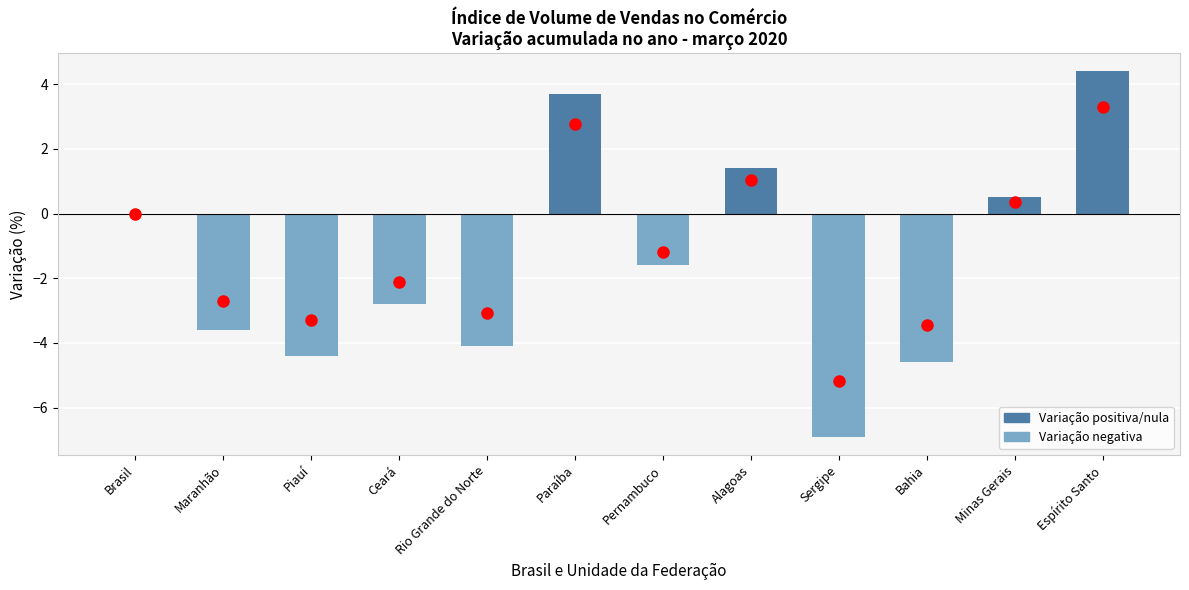

Reading left to right, list all the values displayed in this chart.

0.0	-3.6	-4.4	-2.8	-4.1	3.7	-1.6	1.4	-6.9	-4.6	0.5	4.4